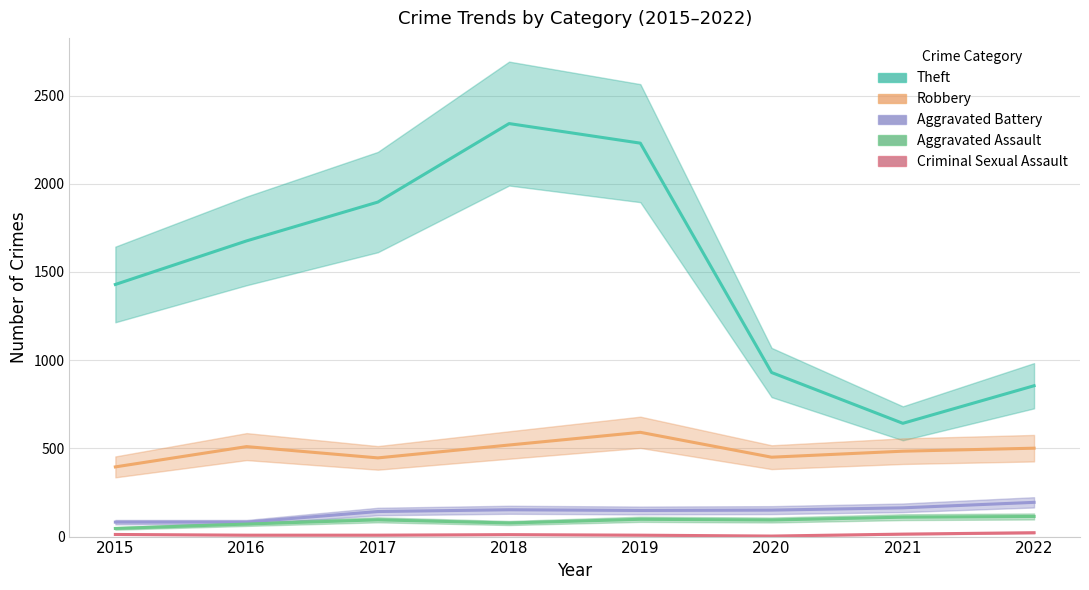

Is it true that Criminal Sexual Assault equals 4 at 2020?

False